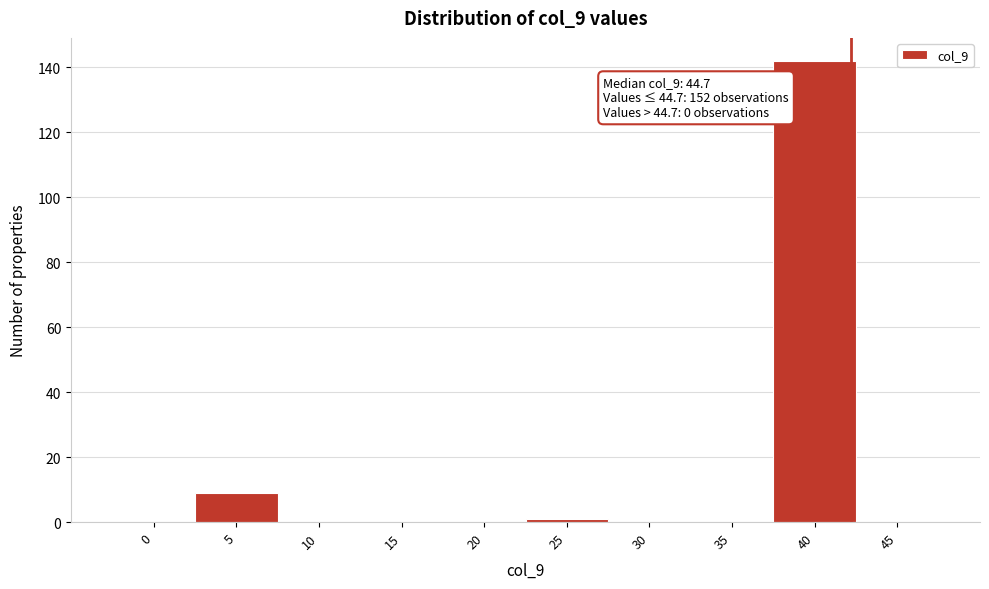

Reading left to right, list all the values displayed in this chart.

0=0	5=9	10=0	15=0	20=0	25=1	30=0	35=0	40=142	45=0